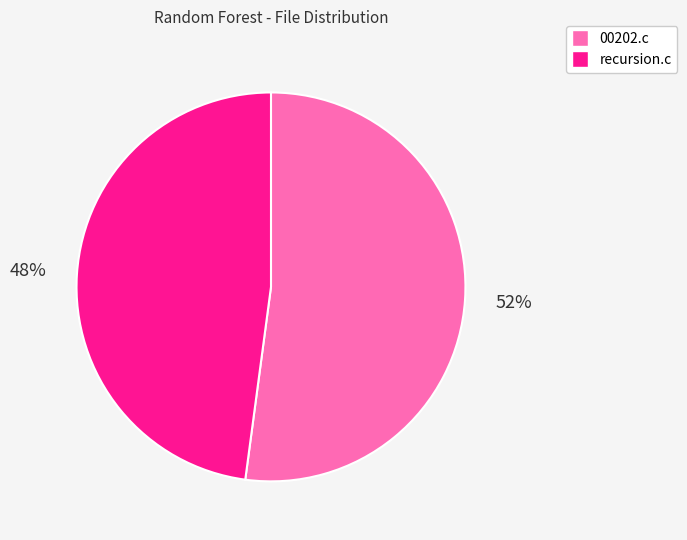

To the nearest percent, what is the combined percentage of 00202.c and recursion.c?

100%